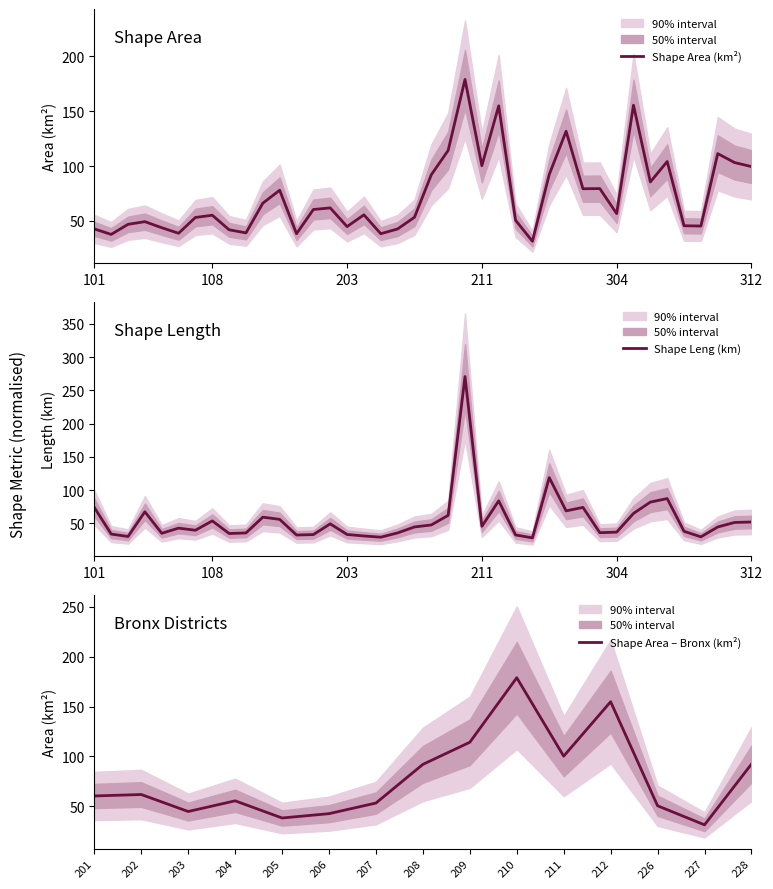

Is the value of Shape Area at 307 greater than the value of Shape Leng at 311?

Yes